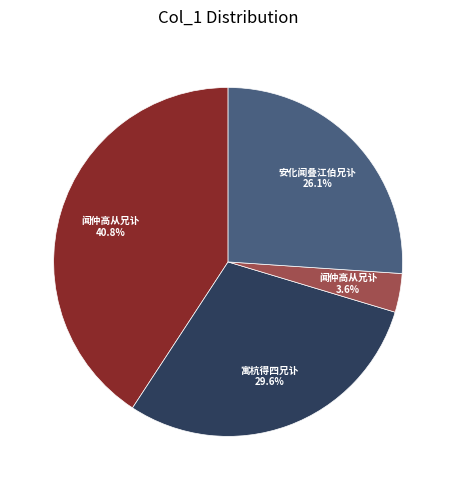

Does any single category account for the majority?

No